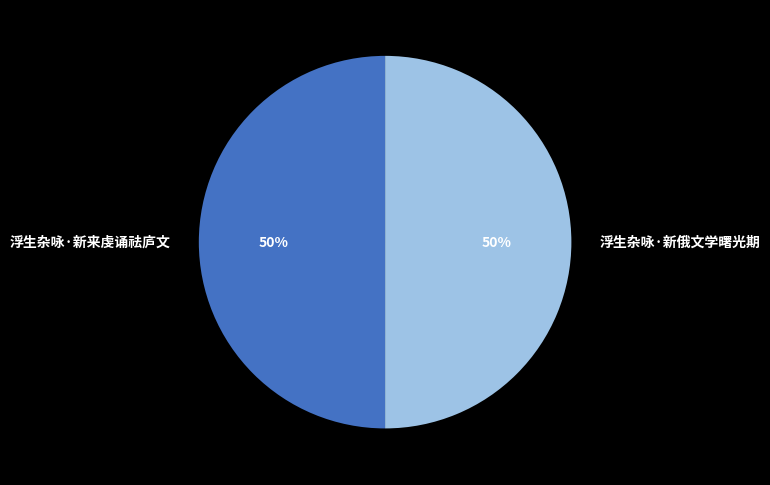

Do 浮生杂咏·新来虔诵祛庐文 and 浮生杂咏·新俄文学曙光期 together represent more than half of the pie?

Yes